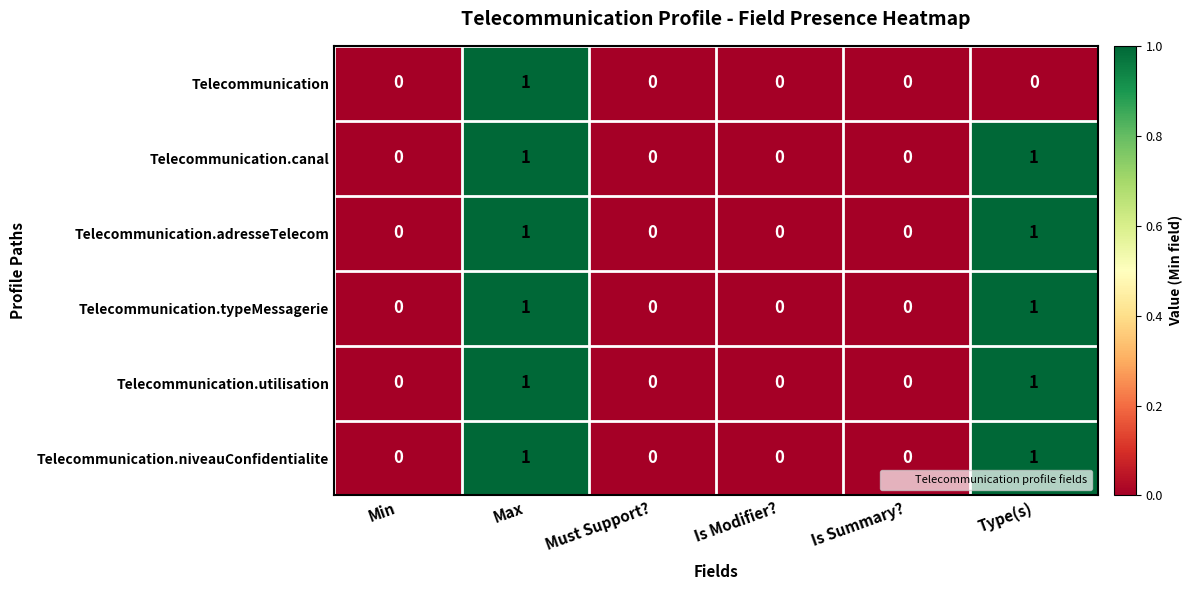

How many distinct data groups are displayed?

6